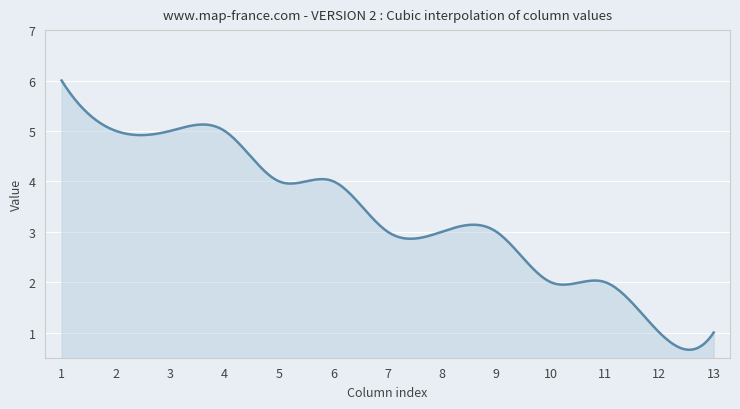

What is the smallest value displayed?

0.7